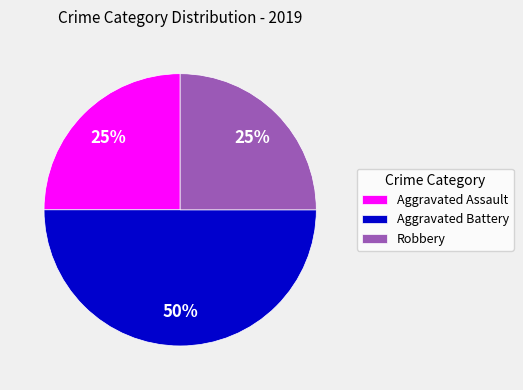

Do Aggravated Assault and Aggravated Battery together represent more than half of the pie?

Yes